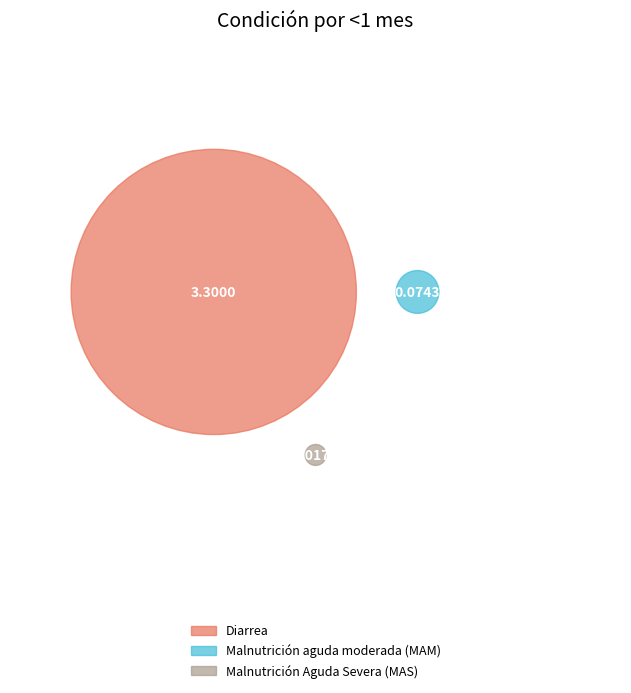

How many segments does this pie chart have?

3